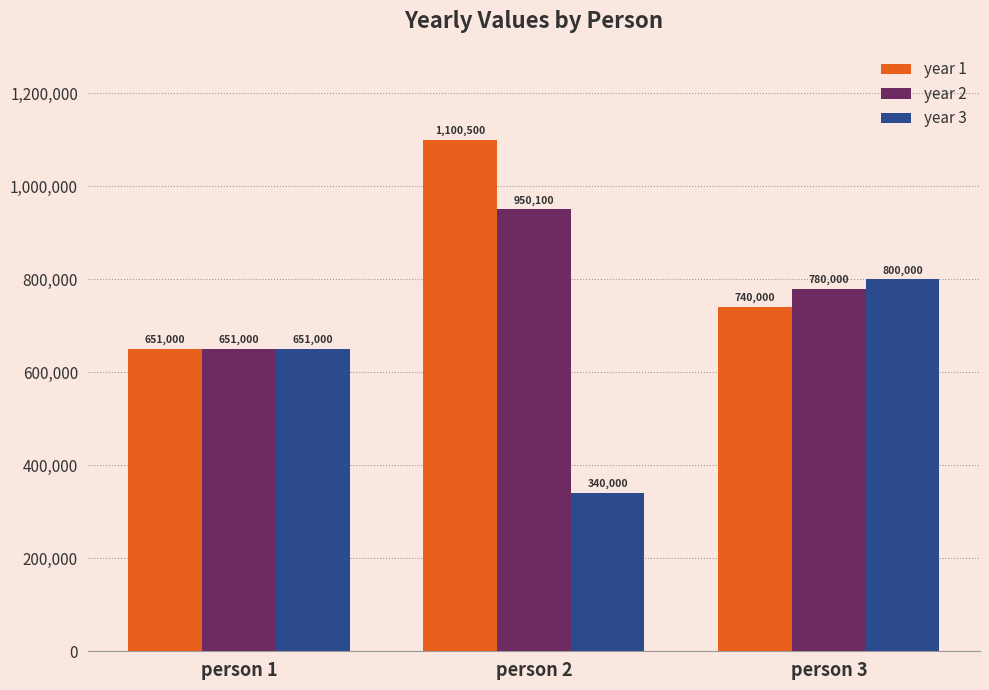

Which category has the lowest value in the year 1 series?

person 1